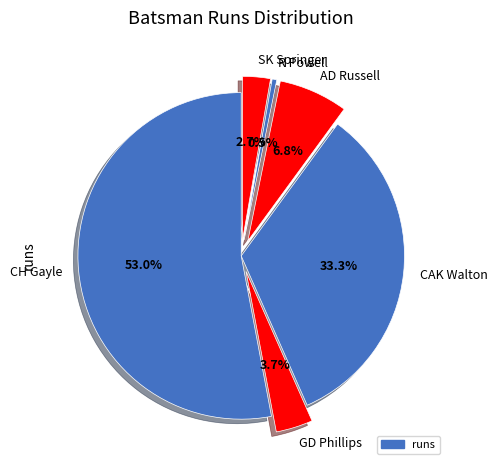

To the nearest percent, what percentage of the pie is GD Phillips?

4%